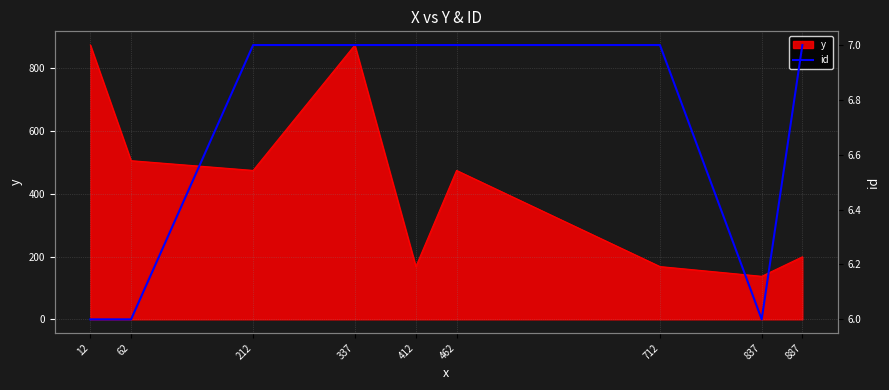

How many interior local valleys (lower than both neighbors) does the data have?

1